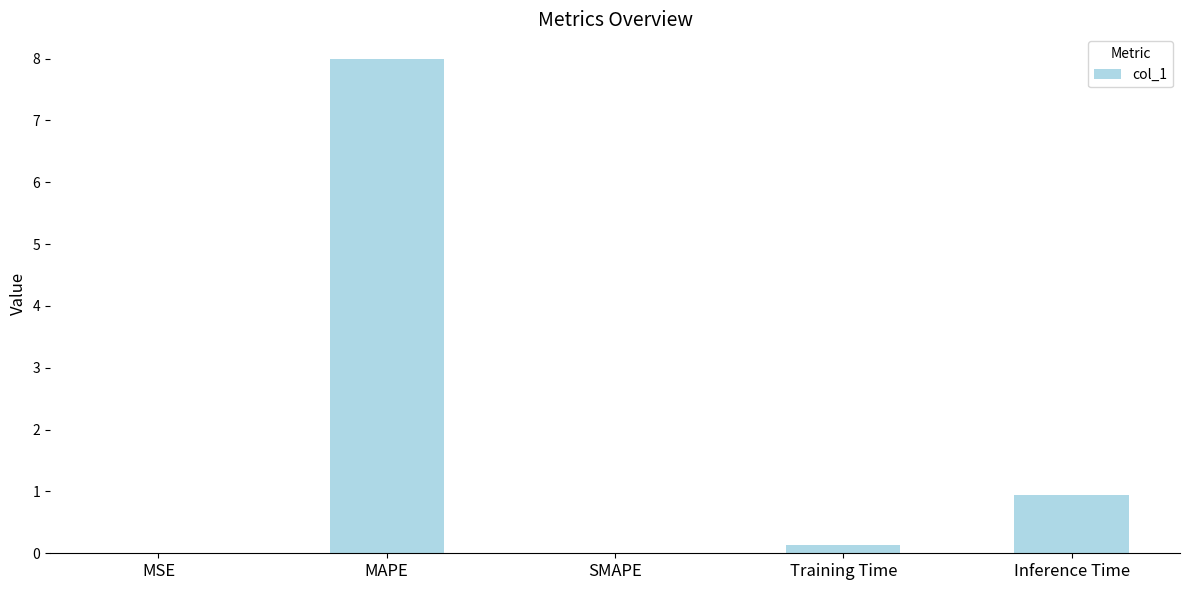

At which label is the value closest to 3?

Inference Time